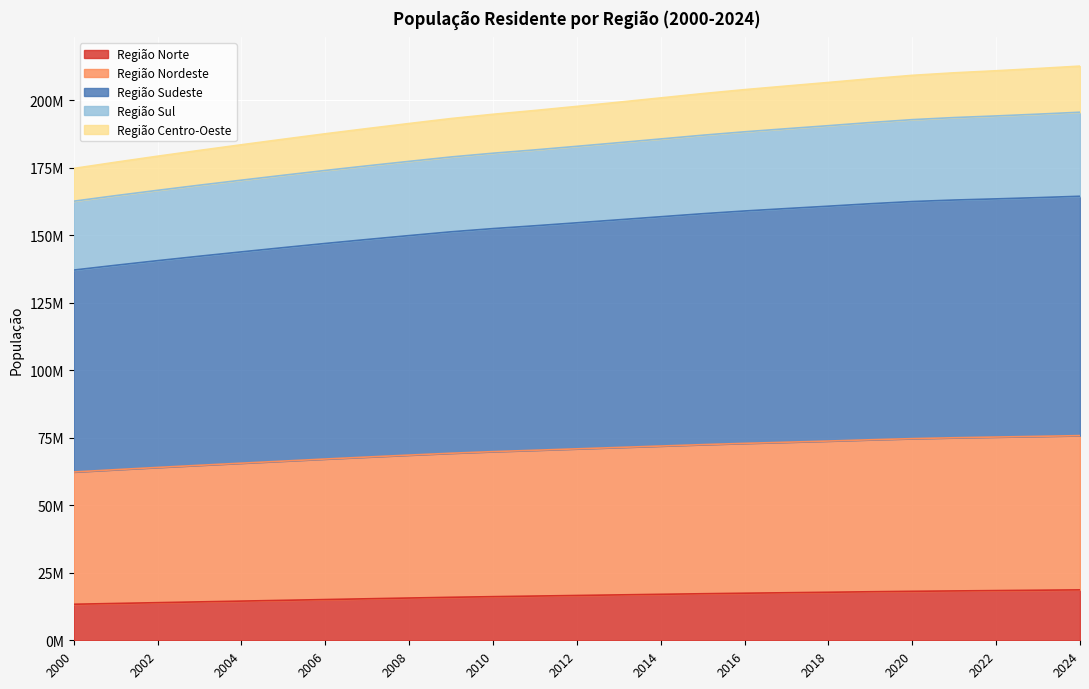

List the labels in order of Região Centro-Oeste value, largest first.

2024, 2023, 2022, 2021, 2020, 2019, 2018, 2017, 2016, 2015, 2014, 2013, 2012, 2011, 2010, 2009, 2008, 2007, 2006, 2005, 2004, 2003, 2002, 2001, 2000